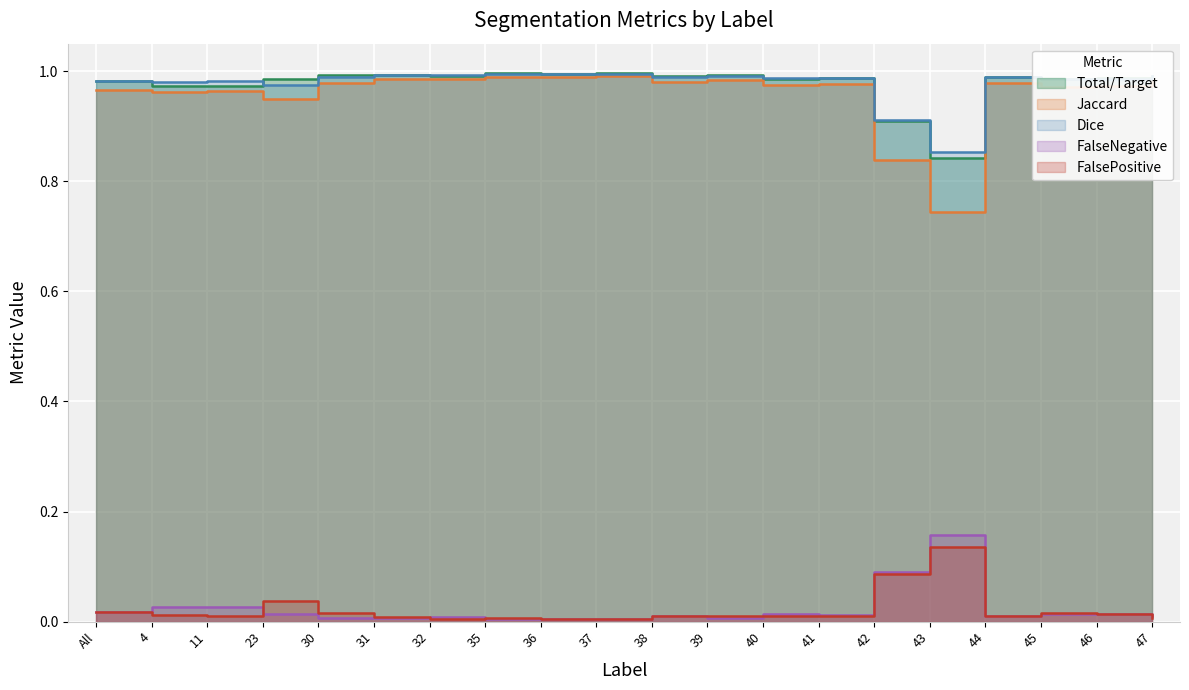

Between 36 and 41, which is larger?

41